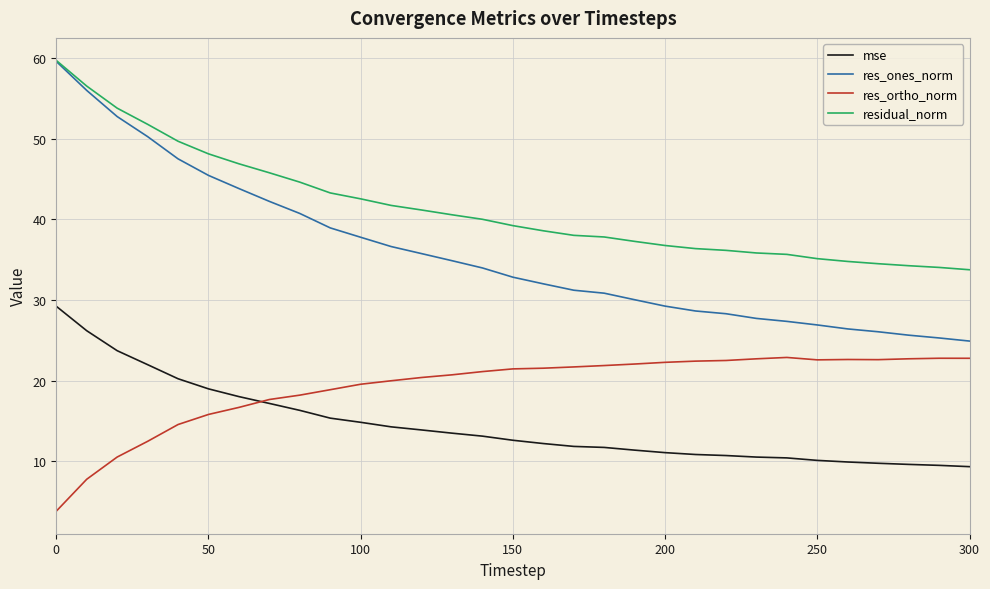

What is the minimum value shown in the chart?

3.8